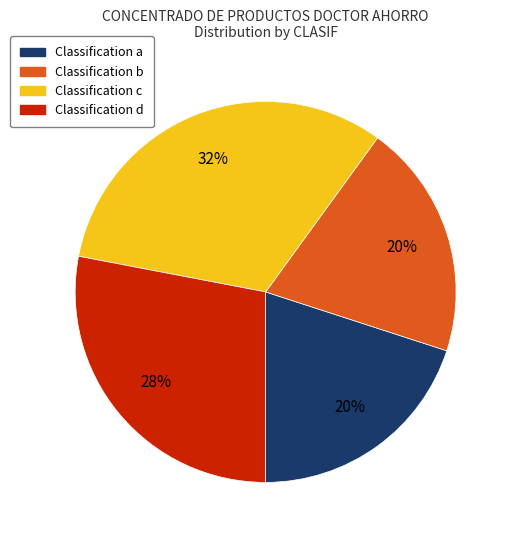

To the nearest percent, what is the difference between the largest and smallest slice percentages?

12%